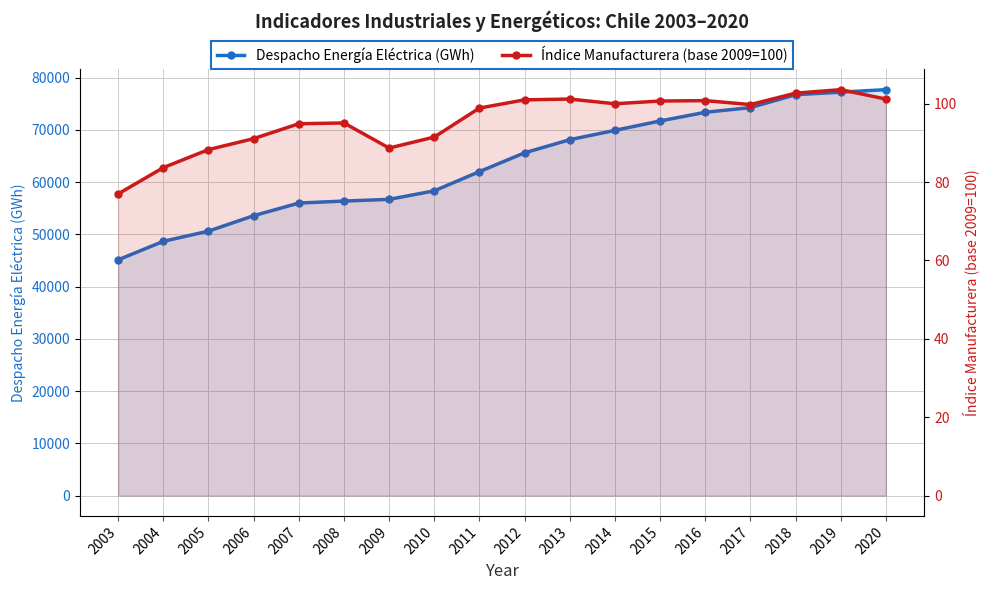

How many values in the Índice Manufacturera (base 2009=100) series exceed 99?

9